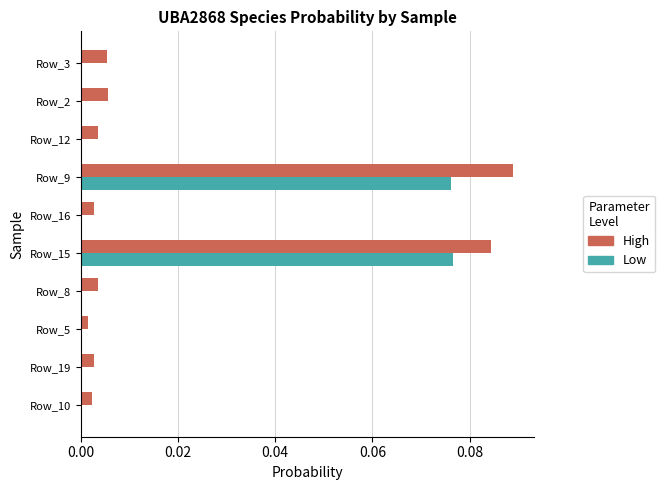

Which category has the highest value across all series?

Row_9